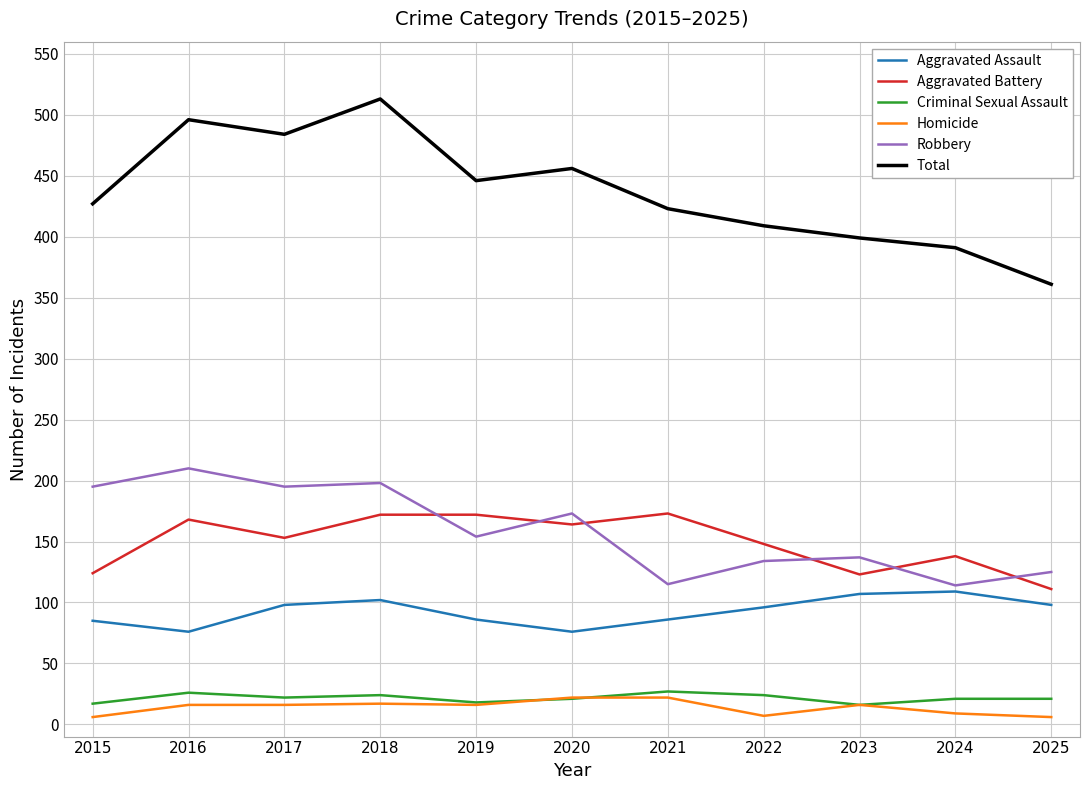

What is the difference between the Aggravated Battery values at 2025 and 2023?

12